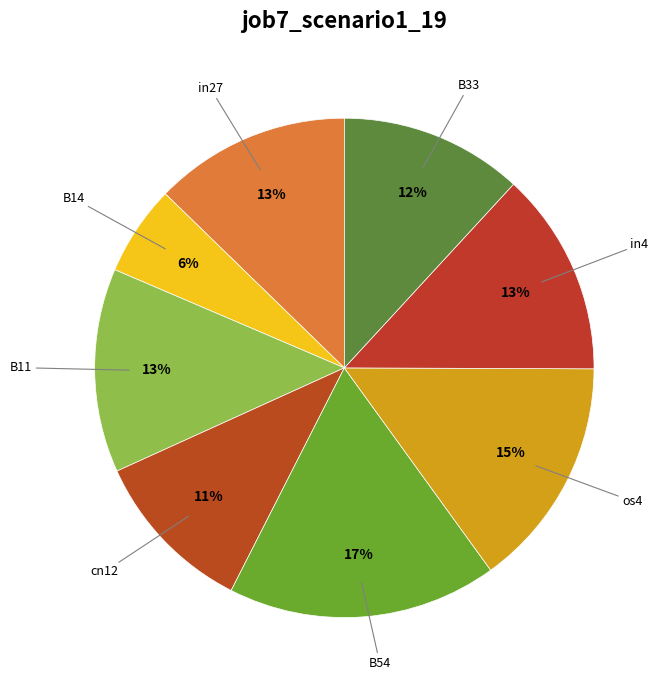

Count the number of slices in the pie.

8